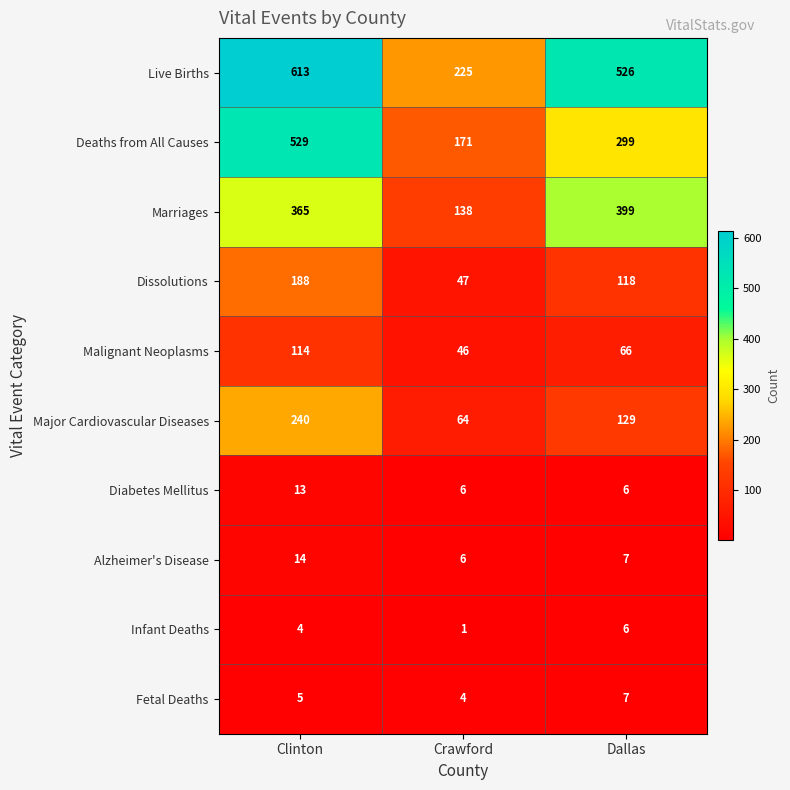

At which label does Dissolutions reach its minimum?

Crawford